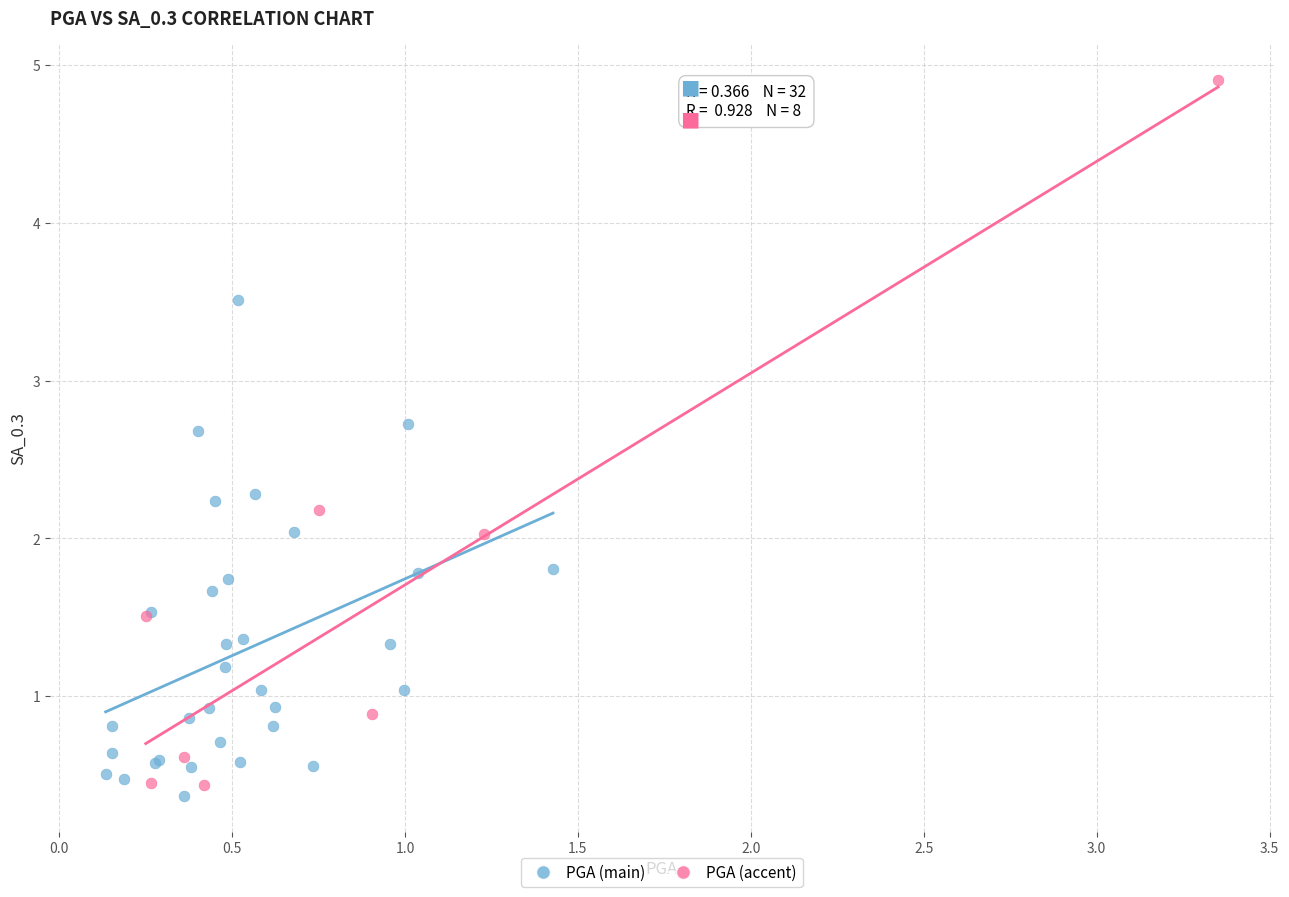

Which series has the largest Y range (max minus min)?

PGA (accent)